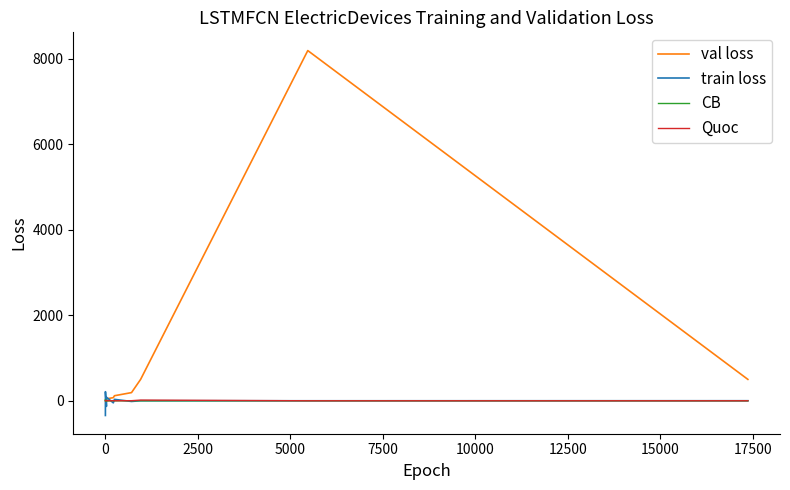

Which series ends up on top after the final intersection of train loss and Quoc?

Quoc